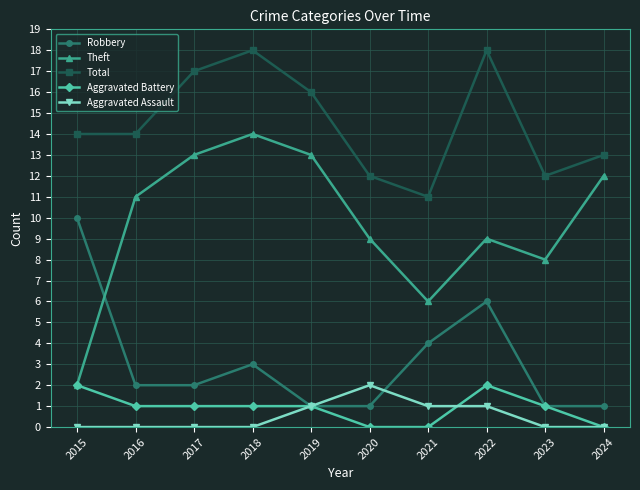

What is the value of the Total point at the 8th from the left?

18